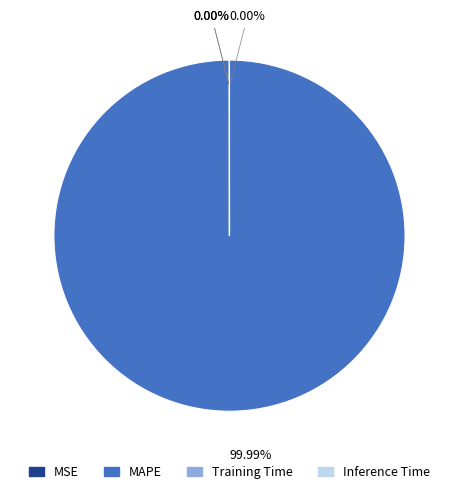

Which category accounts for the majority?

MAPE